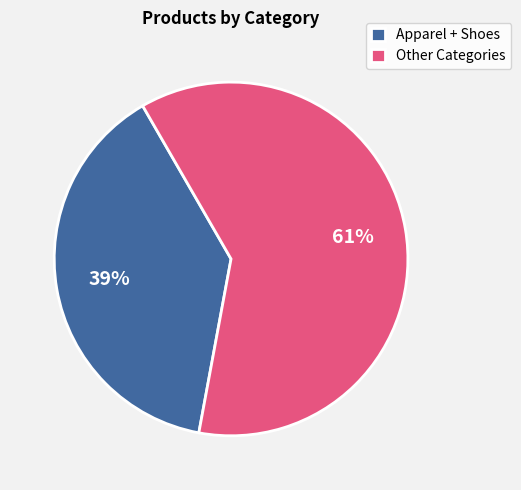

What is the largest slice in the pie chart?

Other Categories